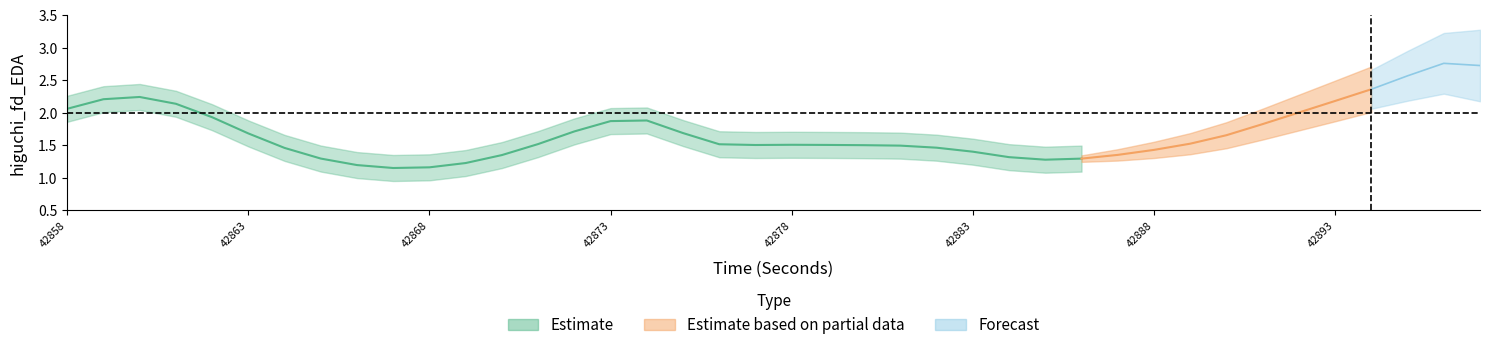

At how many categories does at least one series exceed 1?

40